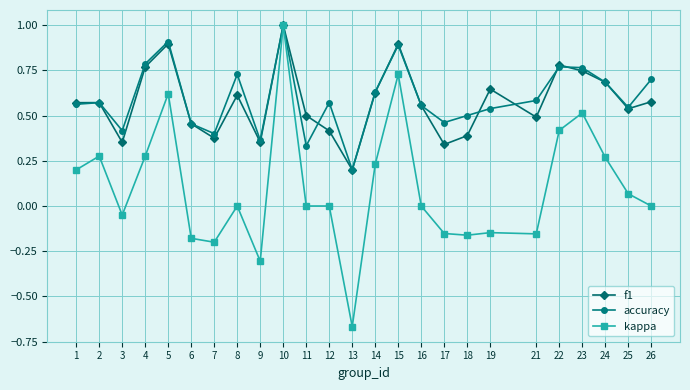

Is it true that accuracy equals 0.8 at 16?

False